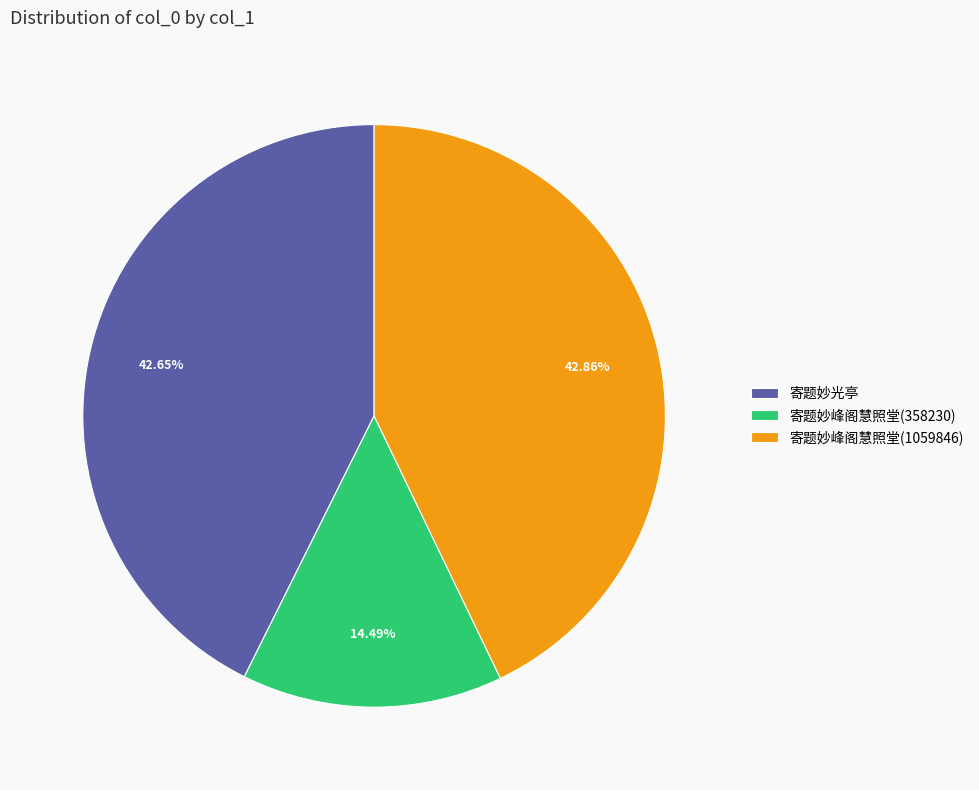

How many segments does this pie chart have?

3